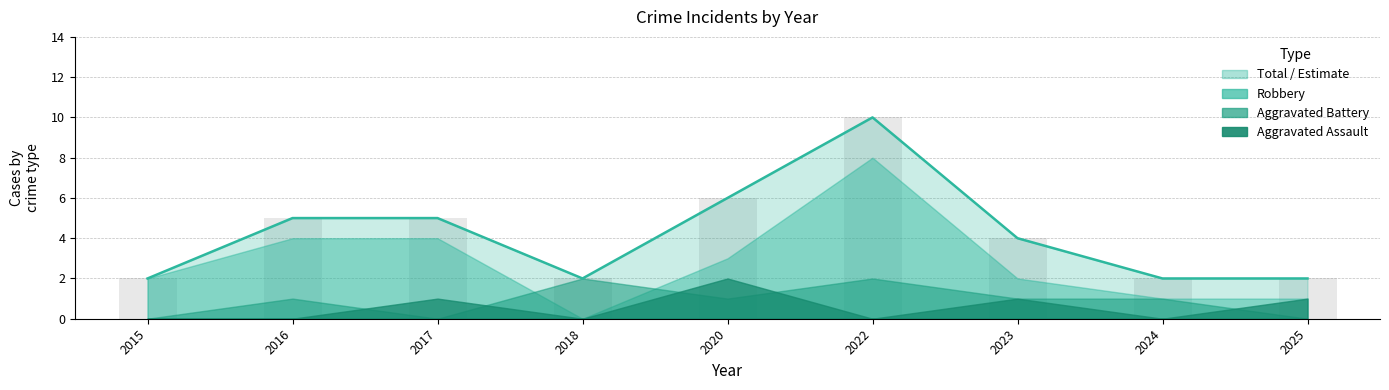

Is it true that Aggravated Assault equals -1 at 2024?

False